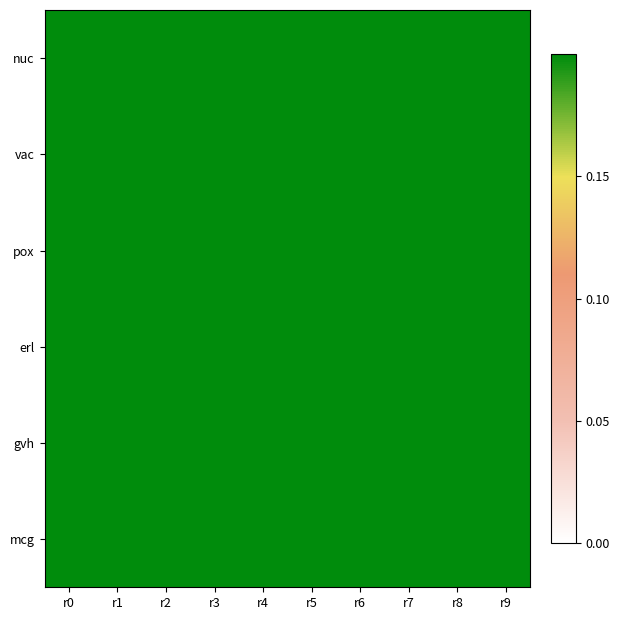

What is the total value across all series at r7?

2.5